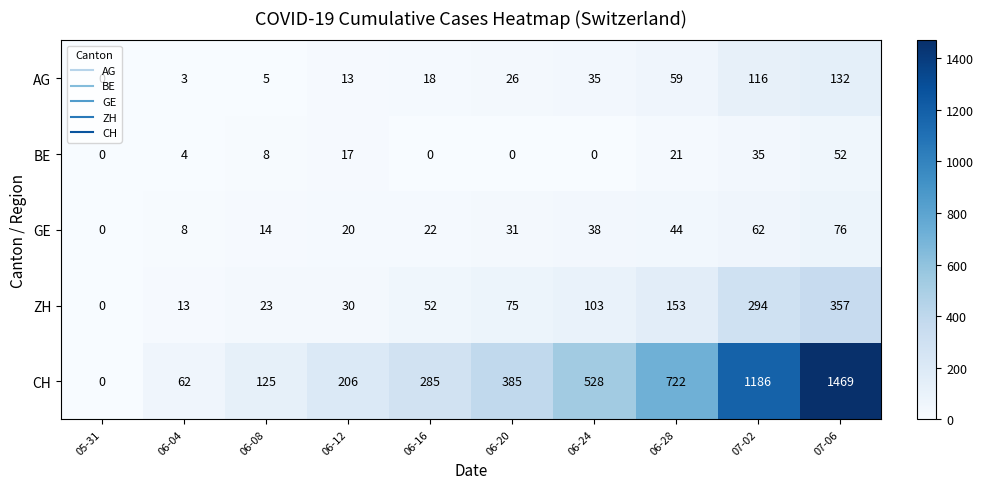

At which category does the chart reach its peak across all series?

07-06